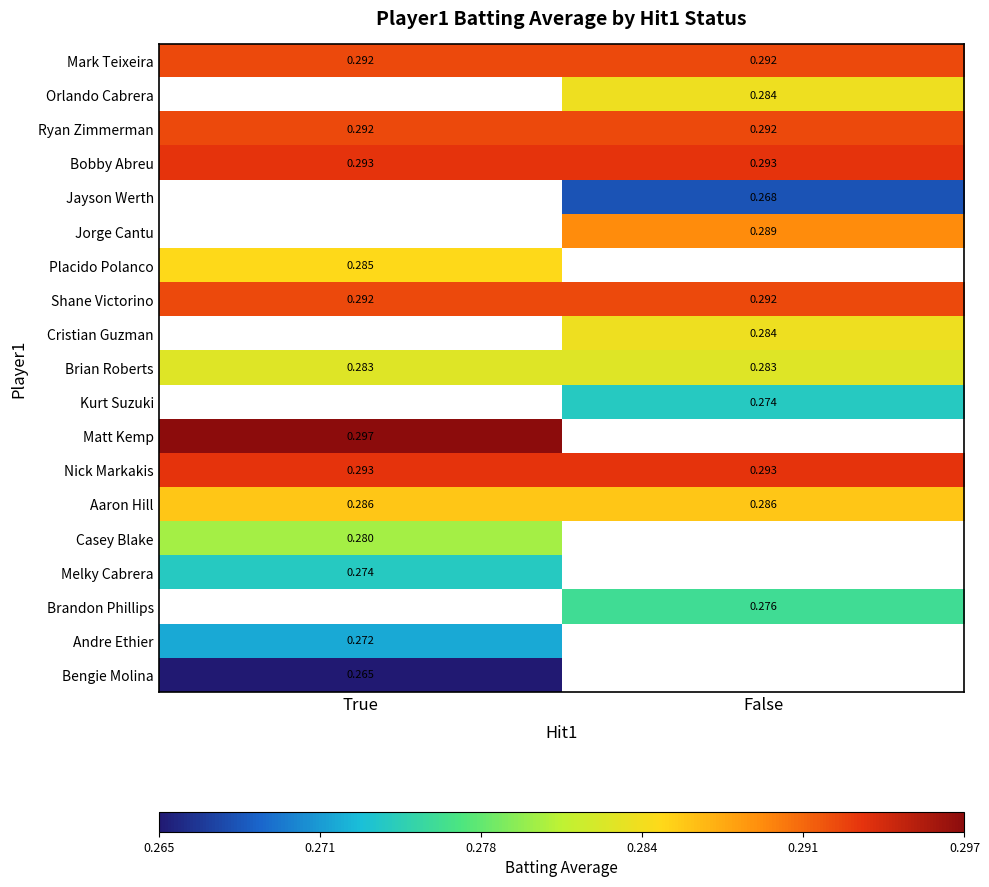

Is the value of Shane Victorino at True greater than the value of Orlando Cabrera at False?

Yes